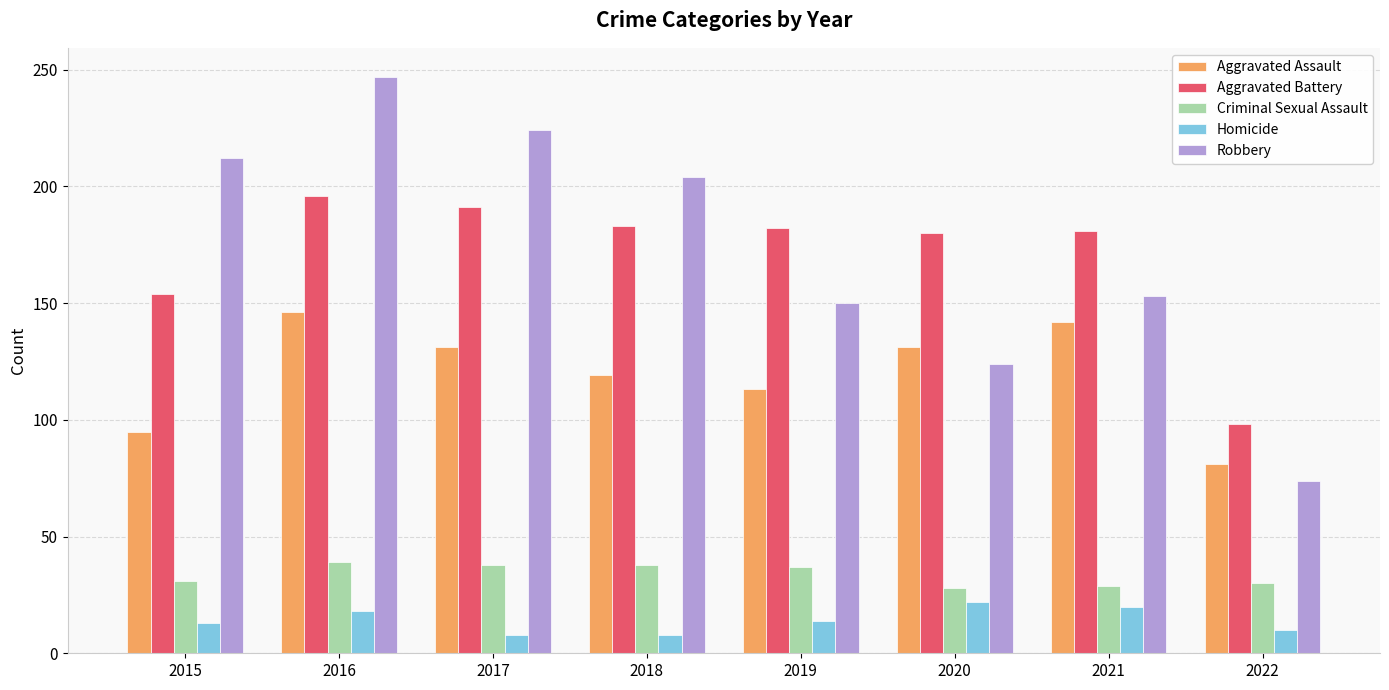

Which series has the largest total across all categories?

Robbery